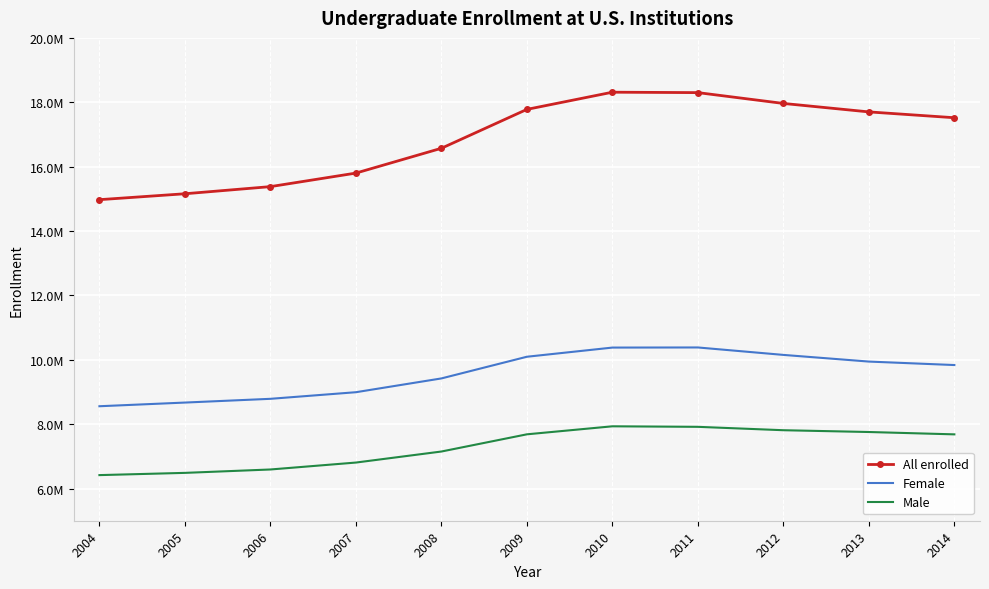

True or false: Male and All enrolled intersect in this chart.

False